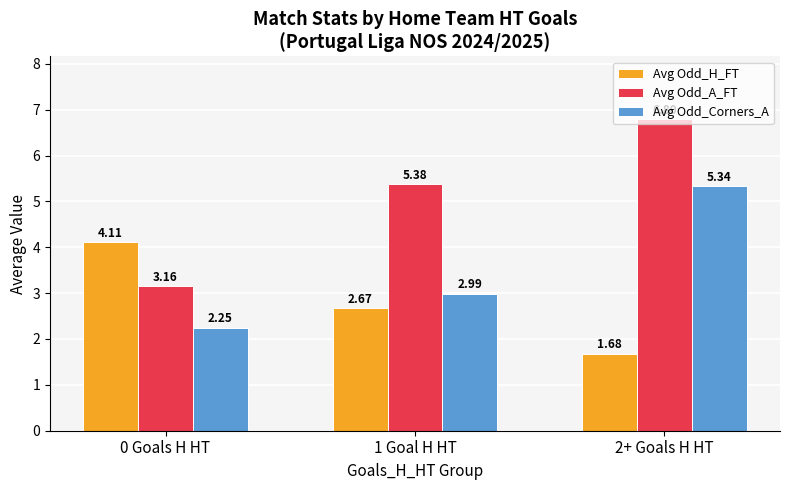

What is the difference between the maximum and minimum values in the Avg Odd_A_FT series?

3.6